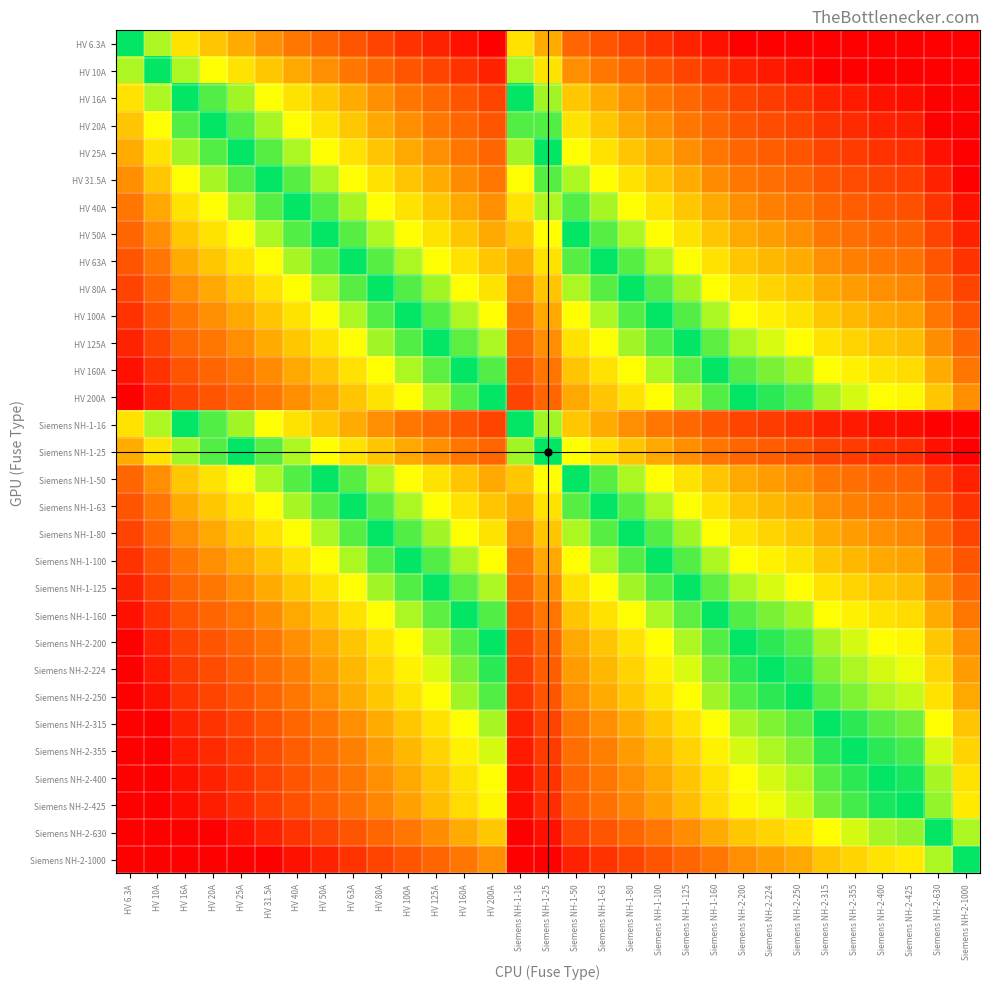

Rank the series by their maximum value, from highest to lowest.

Siemens NH-2-224, Siemens NH-2-250, Siemens NH-2-315, Siemens NH-2-355, Siemens NH-2-400, Siemens NH-2-425, Siemens NH-2-630, Siemens NH-2-1000, HV 200A, Siemens NH-2-200, HV 160A, Siemens NH-1-160, HV 125A, Siemens NH-1-125, HV 100A, Siemens NH-1-100, HV 80A, Siemens NH-1-80, HV 63A, Siemens NH-1-63, HV 50A, Siemens NH-1-50, HV 40A, HV 31.5A, HV 25A, Siemens NH-1-25, HV 20A, HV 16A, Siemens NH-1-16, HV 10A, HV 6.3A